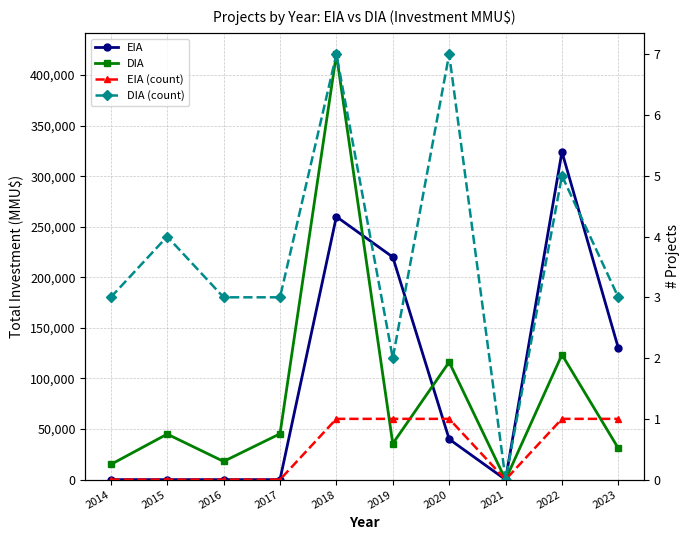

True or false: EIA (count) and EIA cross at least once.

False